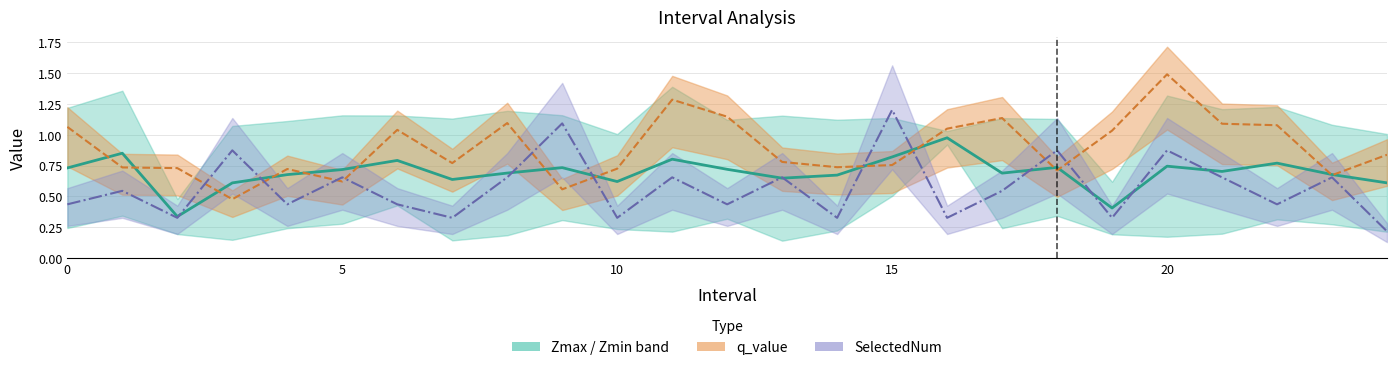

Is it true that the value at 12 is 0.7?

True